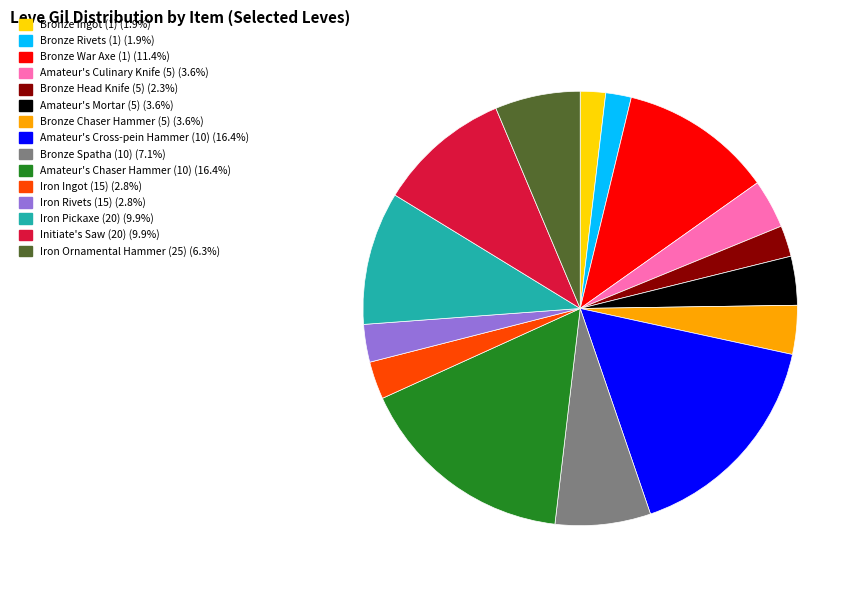

Does Amateur's Mortar (5) represent more than half of the total?

No